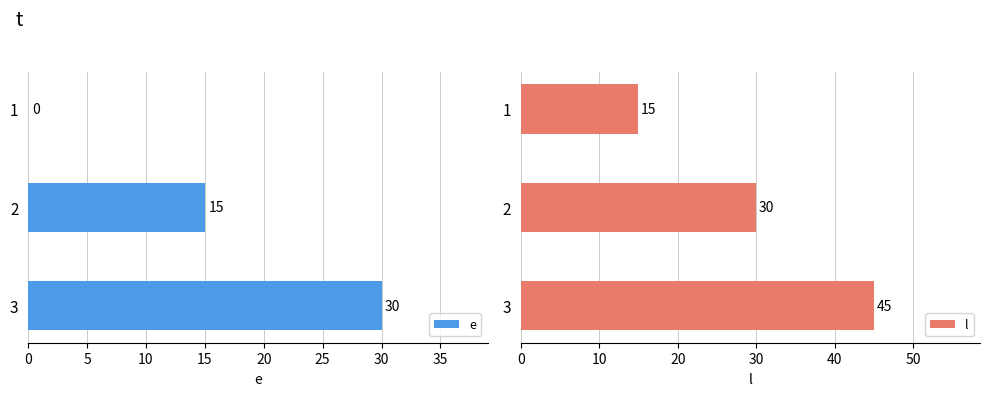

The value of e at 2 is 22. True or false?

False